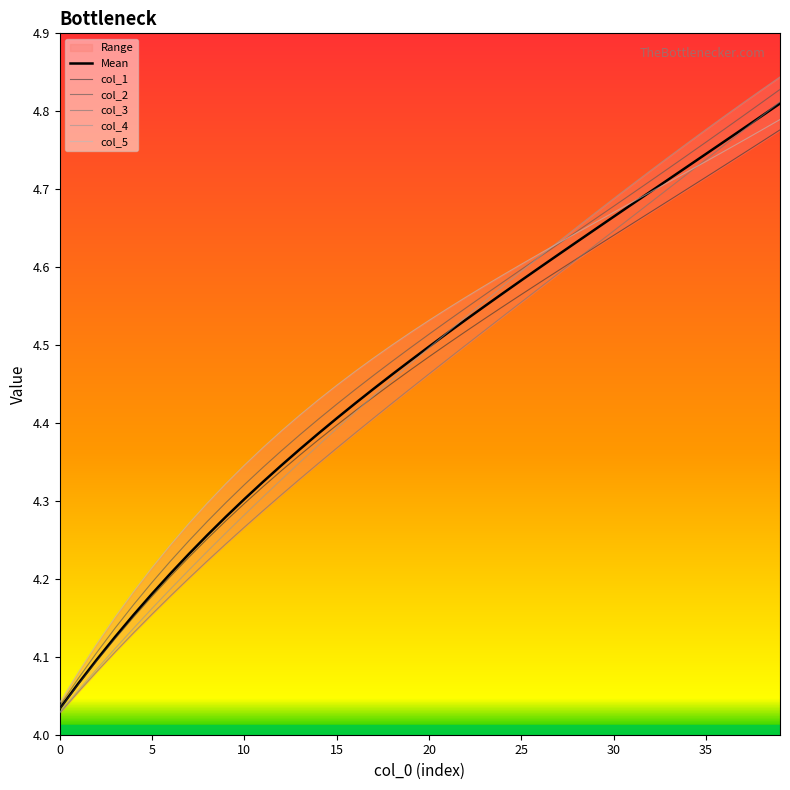

What are all the series names shown in the legend?

Mean, col_1, col_2, col_3, col_4, col_5